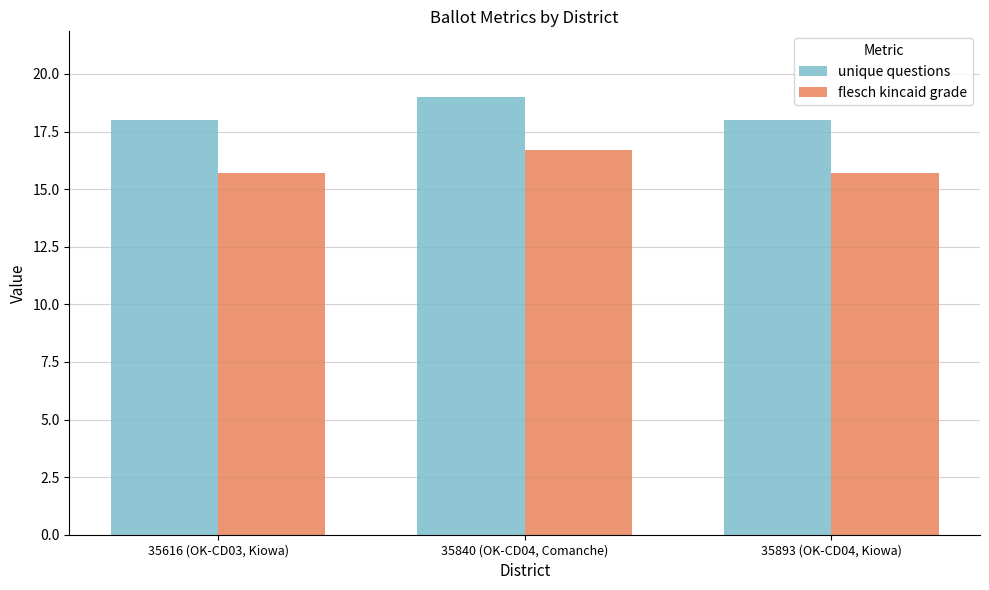

What is the label of the 3rd bar from the right?

35616 (OK-CD03, Kiowa)